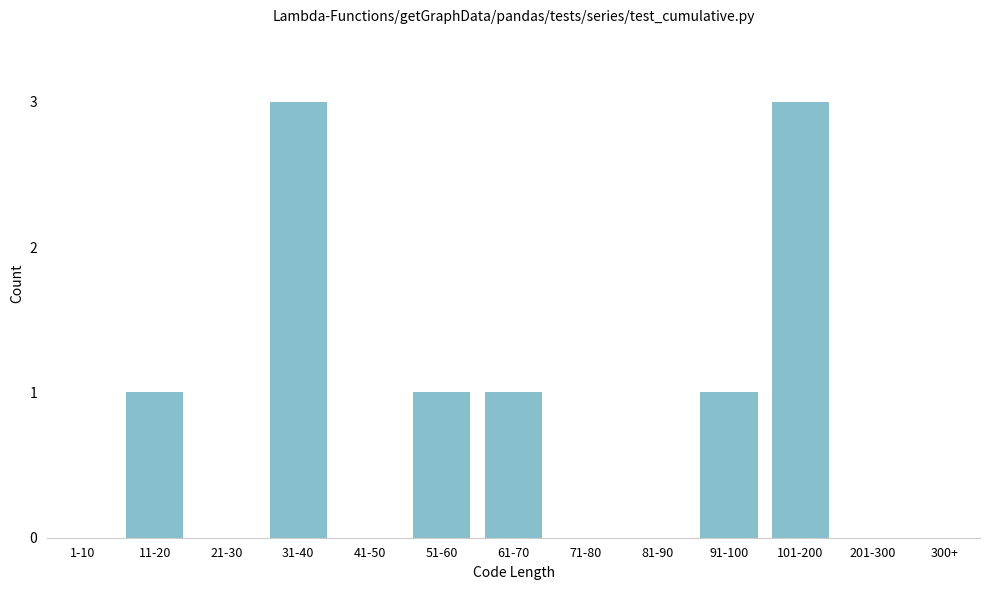

Reading left to right, extract all data points from this chart.

1-10=0	11-20=1	21-30=0	31-40=3	41-50=0	51-60=1	61-70=1	71-80=0	81-90=0	91-100=1	101-200=3	201-300=0	300+=0